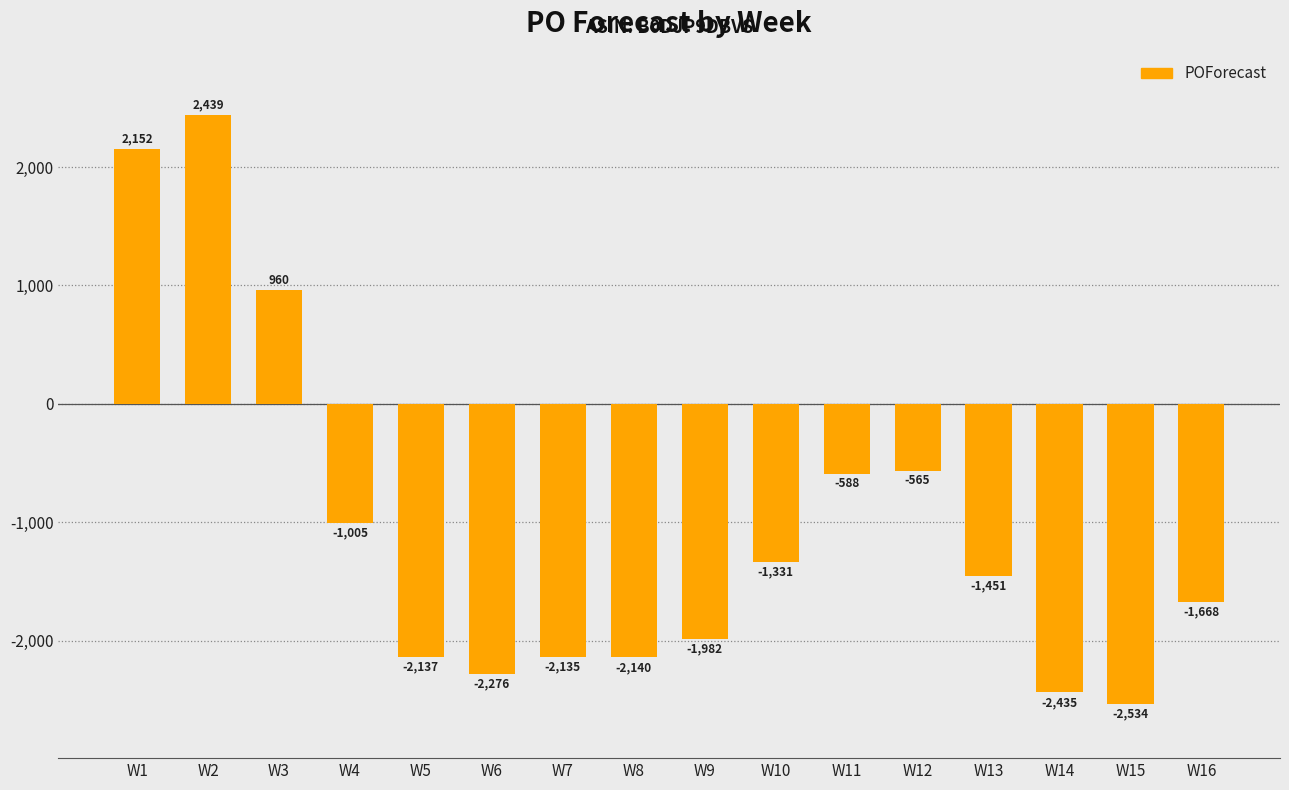

Are the bars grouped side by side (vs. stacked)?

No